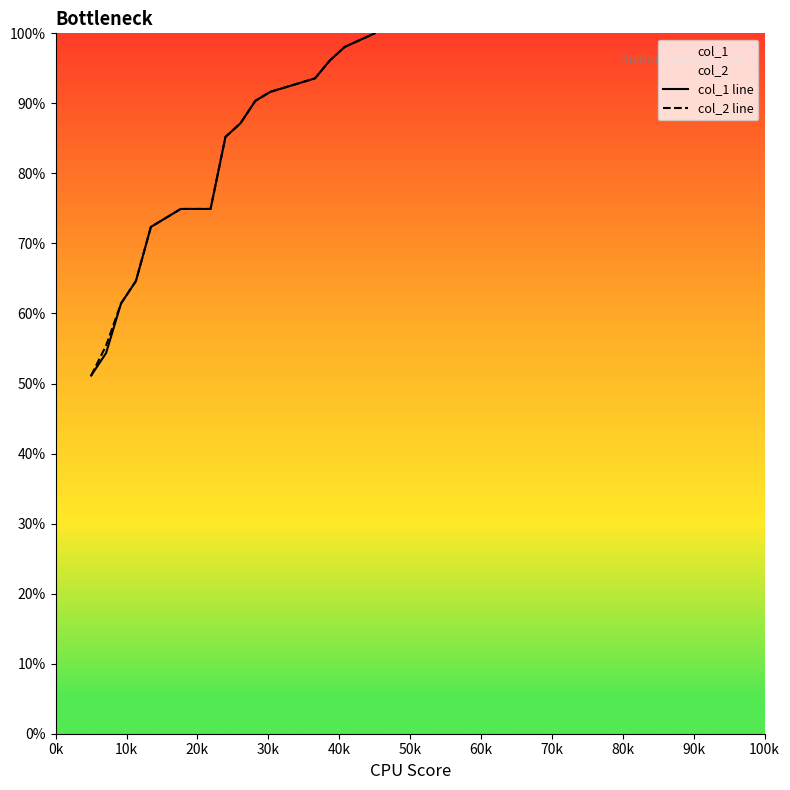

Is the value of col_1 line at 0k greater than the value of col_2 line at 60k?

No